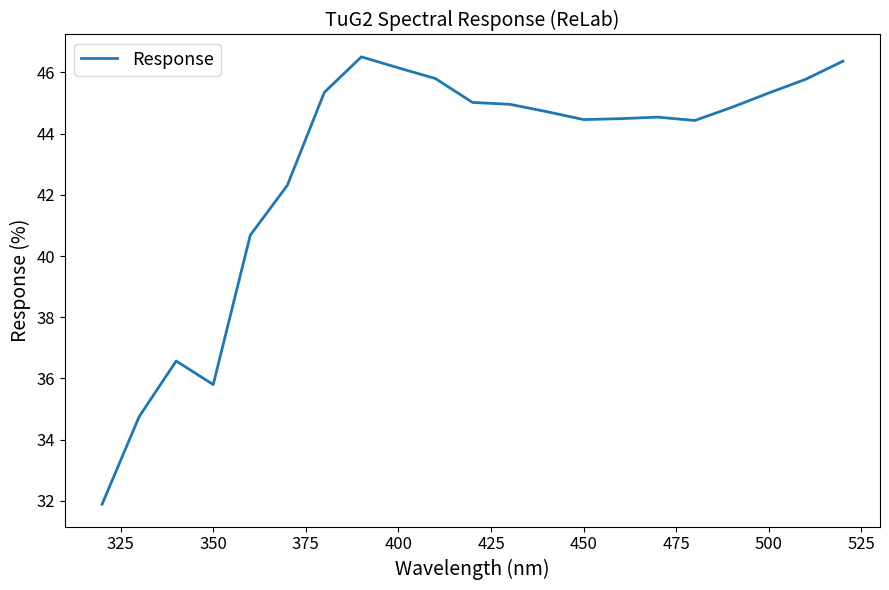

What is the difference between the maximum and minimum values?

14.6